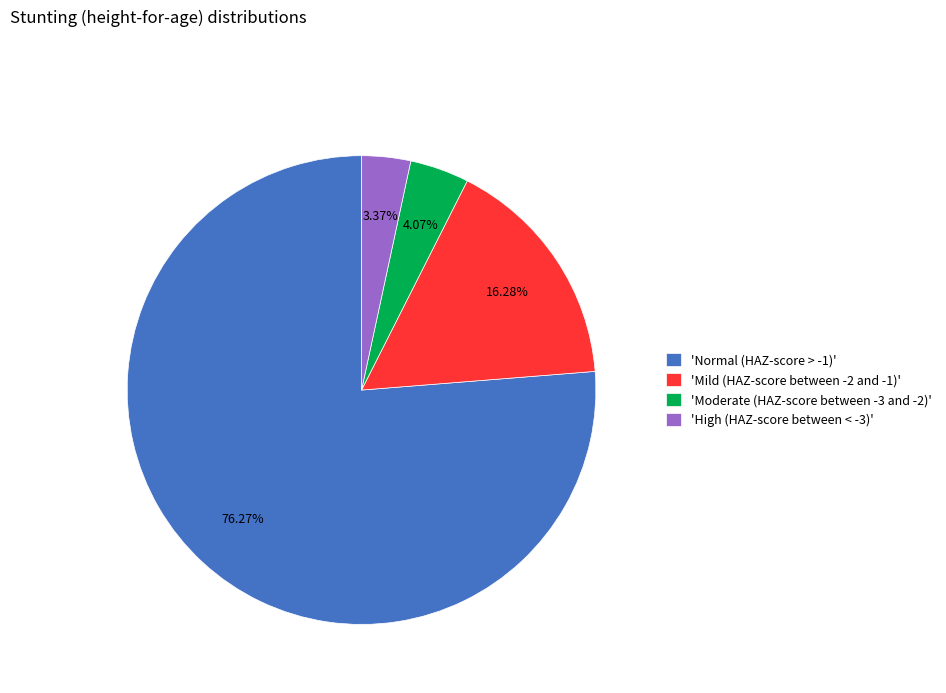

How many slices are in this pie chart?

4